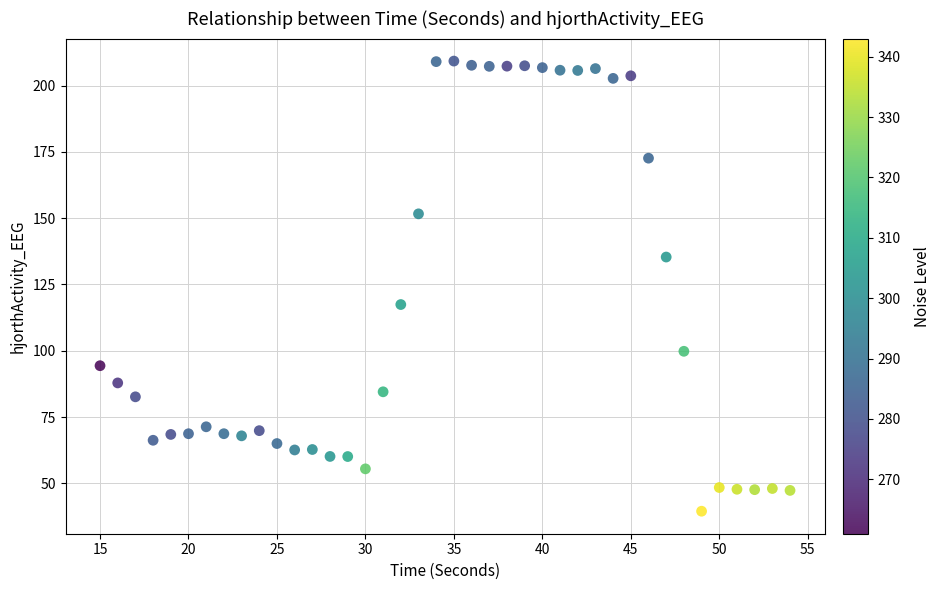

What is the range of X values (max minus min)?

39.0